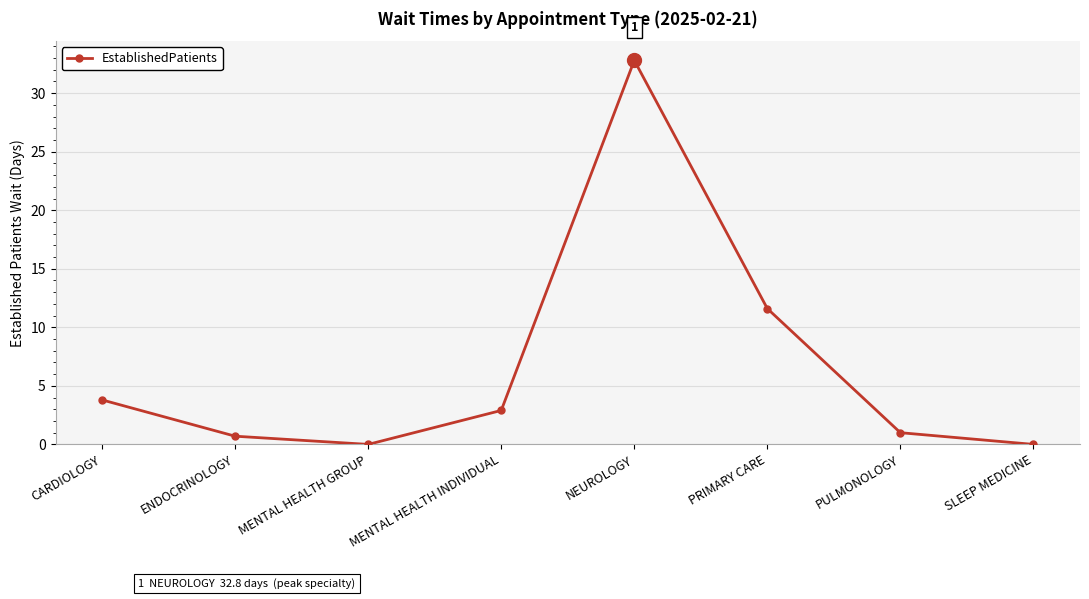

Reading left to right, what are all the values shown in this chart?

3.8	0.7	0.0	2.9	32.8	11.6	1.0	0.0